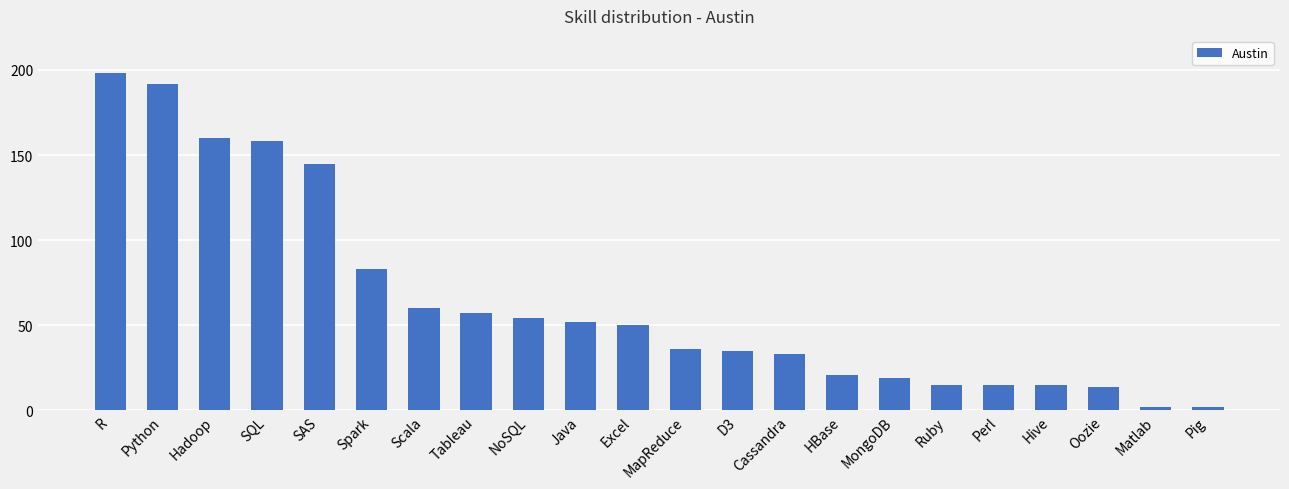

What is the change in value from Hadoop to NoSQL?

-106